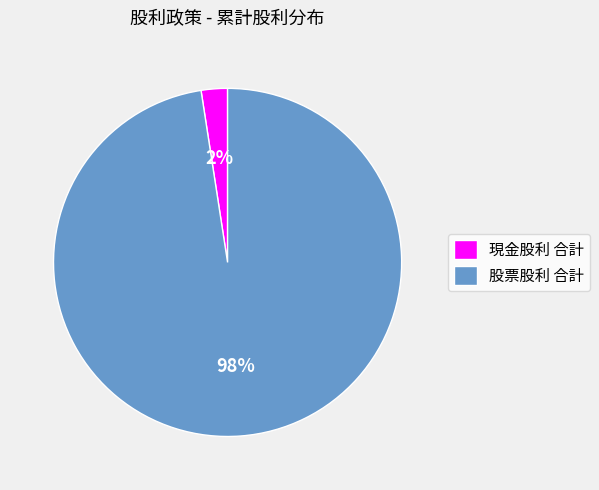

Combined, do 股票股利 合計 and 現金股利 合計 account for over 50%?

Yes